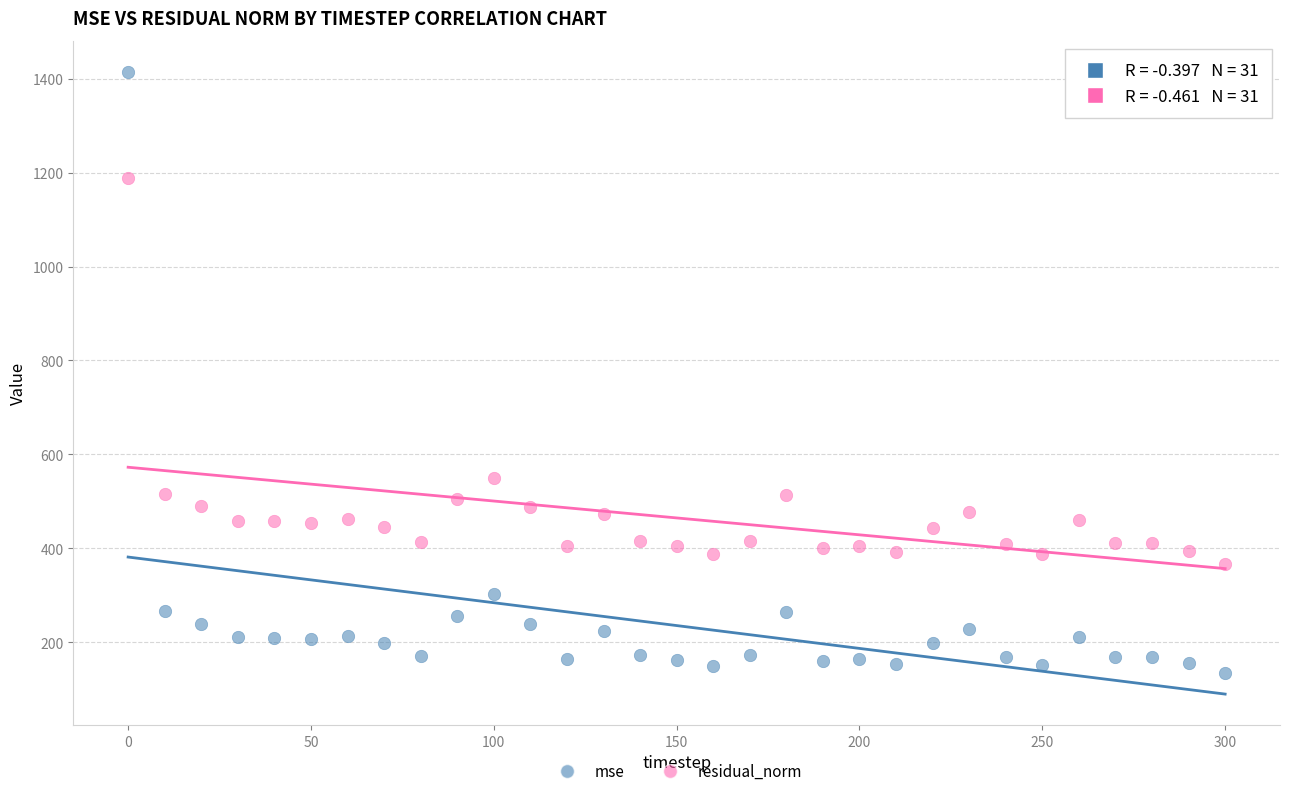

Which series has the largest Y range (max minus min)?

mse